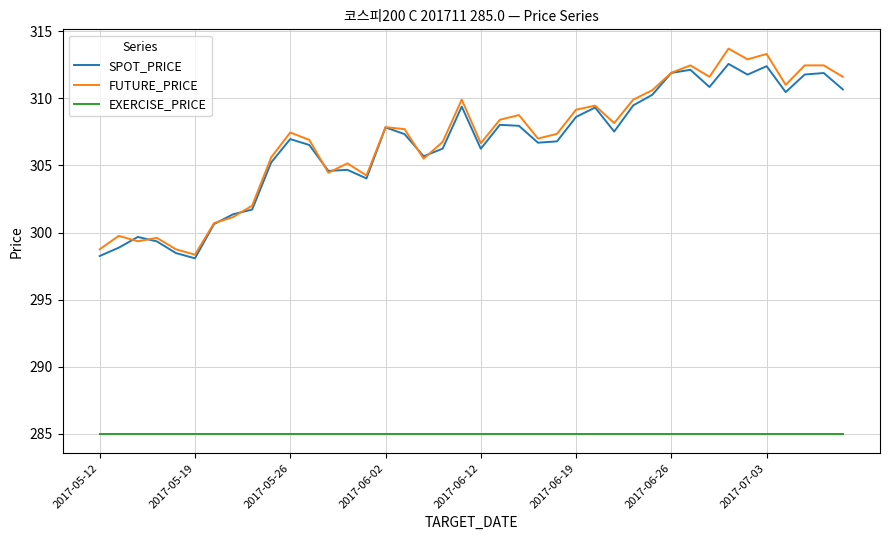

What is the smallest value displayed?

285.0